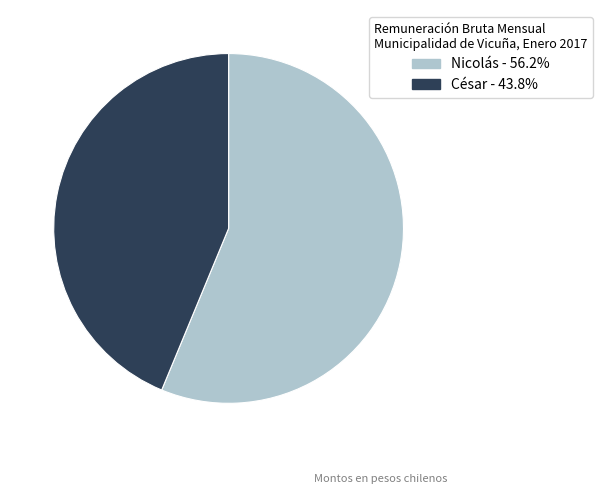

Rank the categories by value from lowest to highest.

César, Nicolás